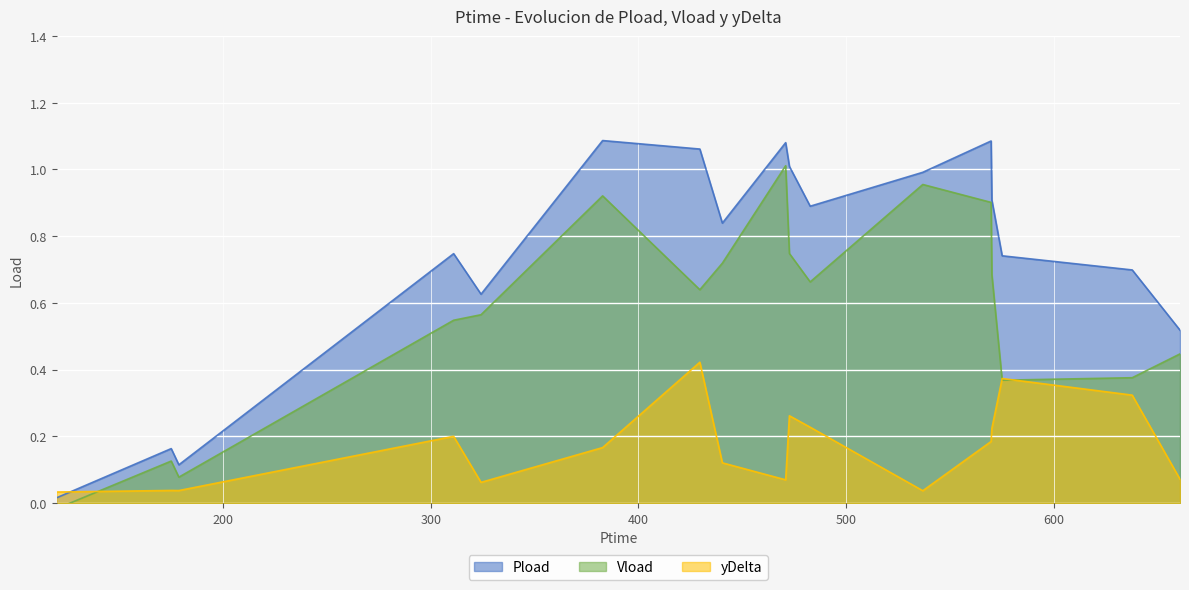

What are all the series names shown in the legend?

Pload, Vload, yDelta